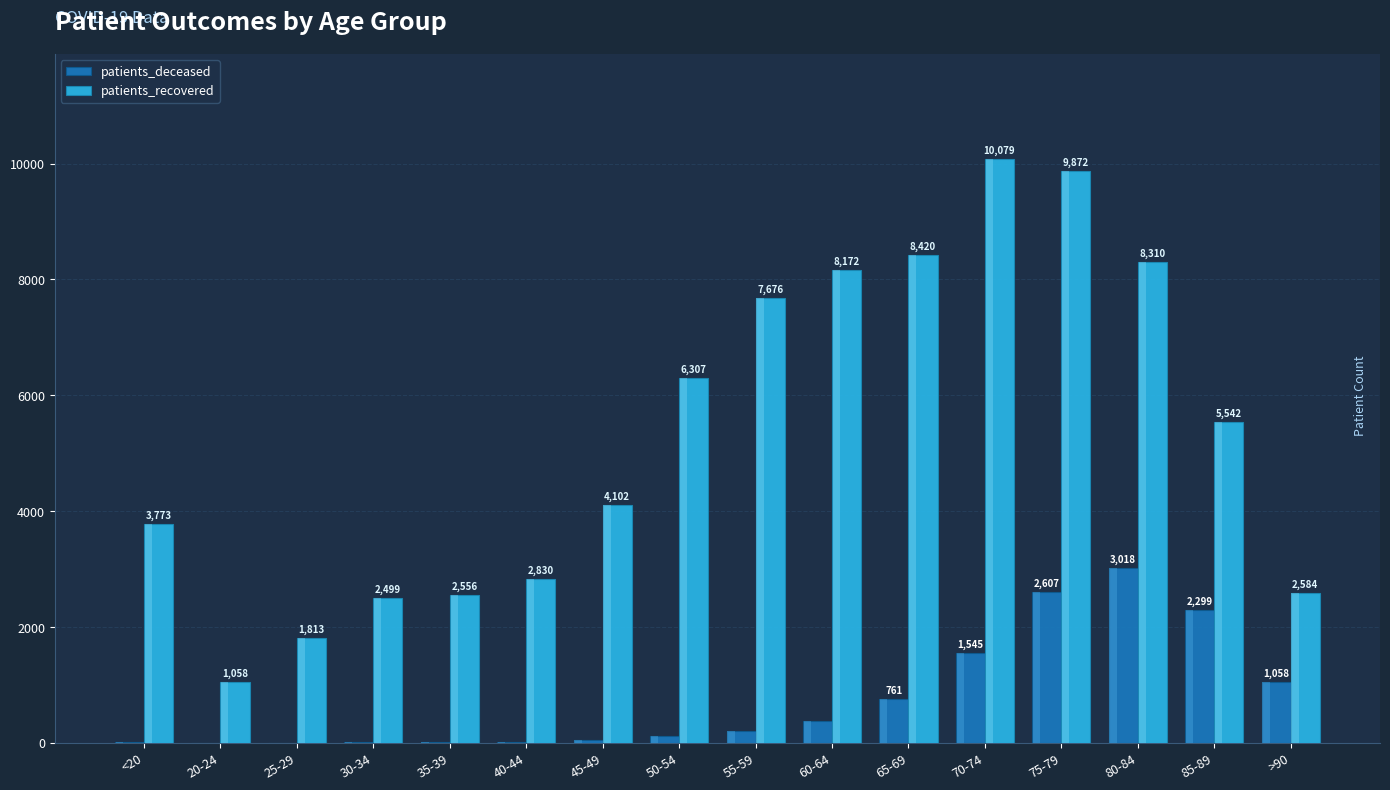

What is the total value across all series at 80-84?

11328